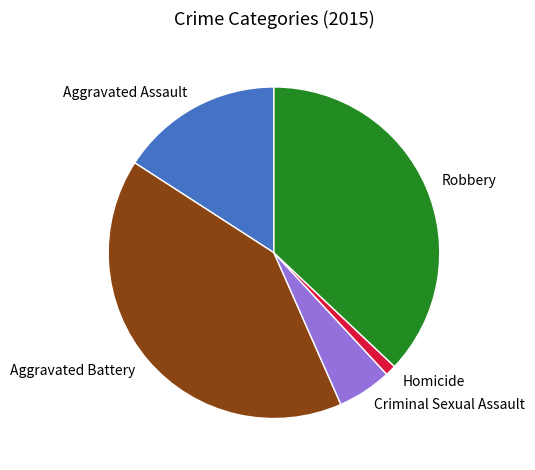

Rank the categories by value from lowest to highest.

Homicide, Criminal Sexual Assault, Aggravated Assault, Robbery, Aggravated Battery